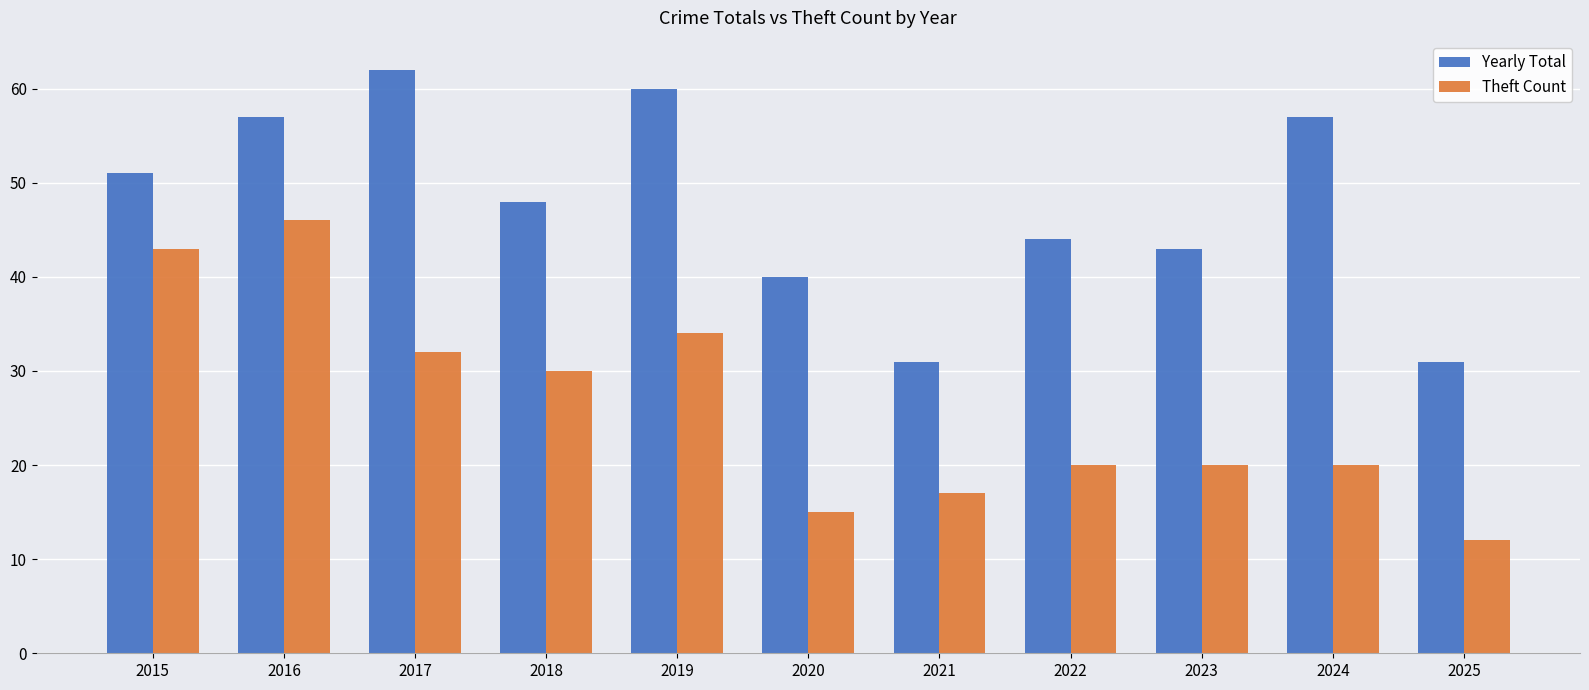

What is the approximate value of Yearly Total at 2015, to the nearest 5?

50